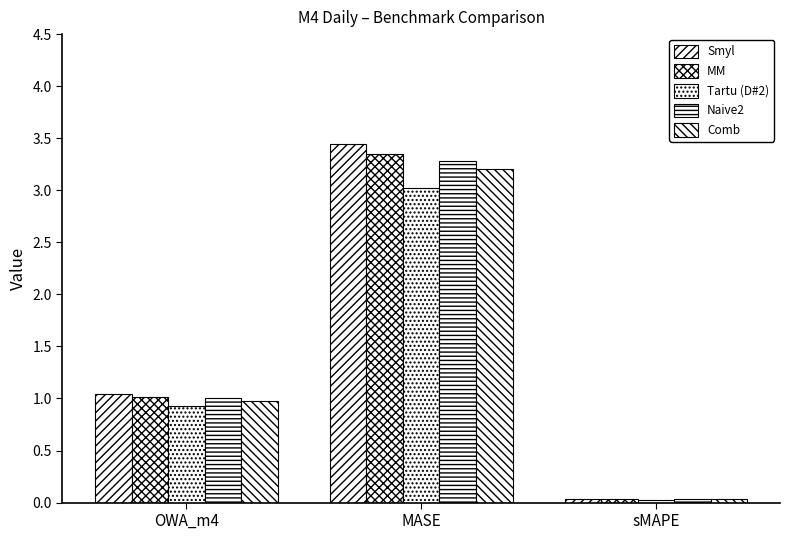

What is the total value across all series at OWA_m4?

5.0